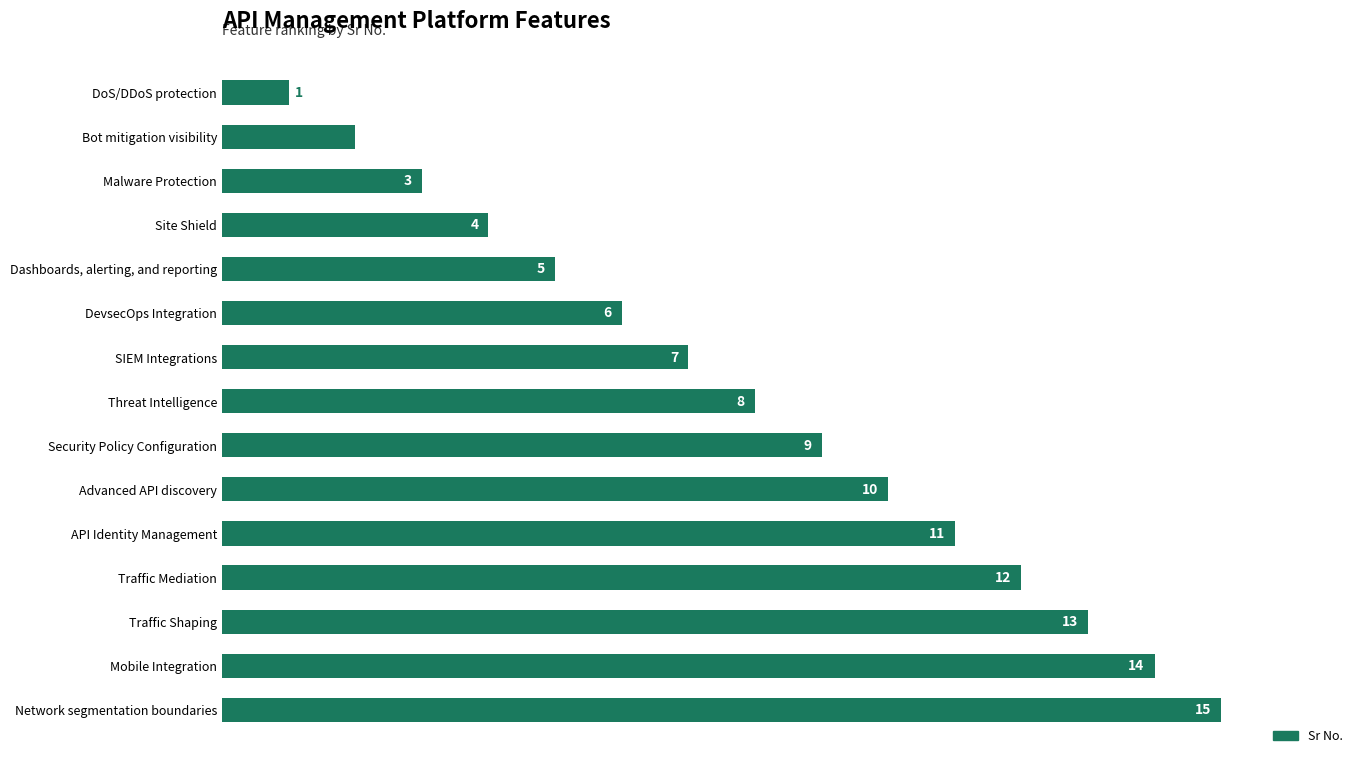

At which label is the value closest to 8?

Threat Intelligence